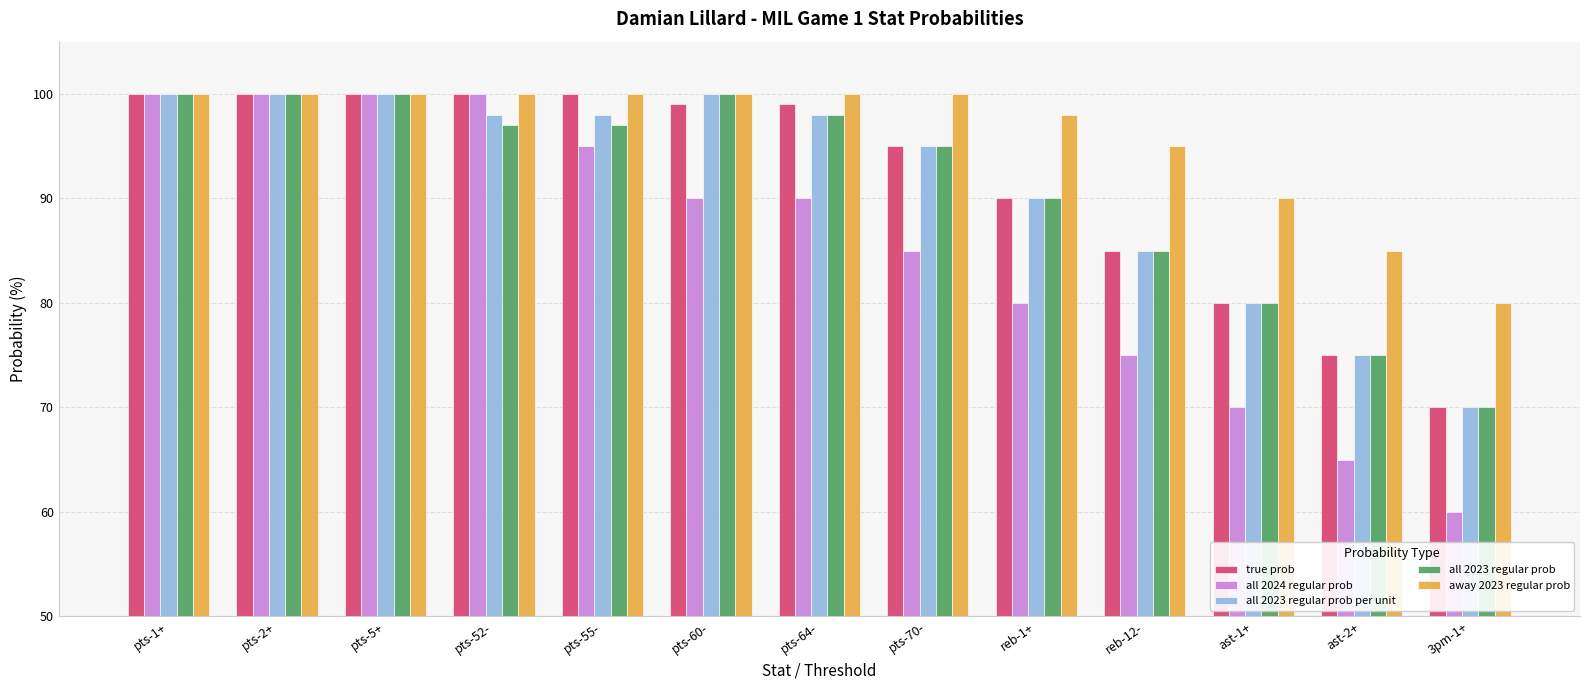

Which category has the lowest value across all series?

3pm-1+